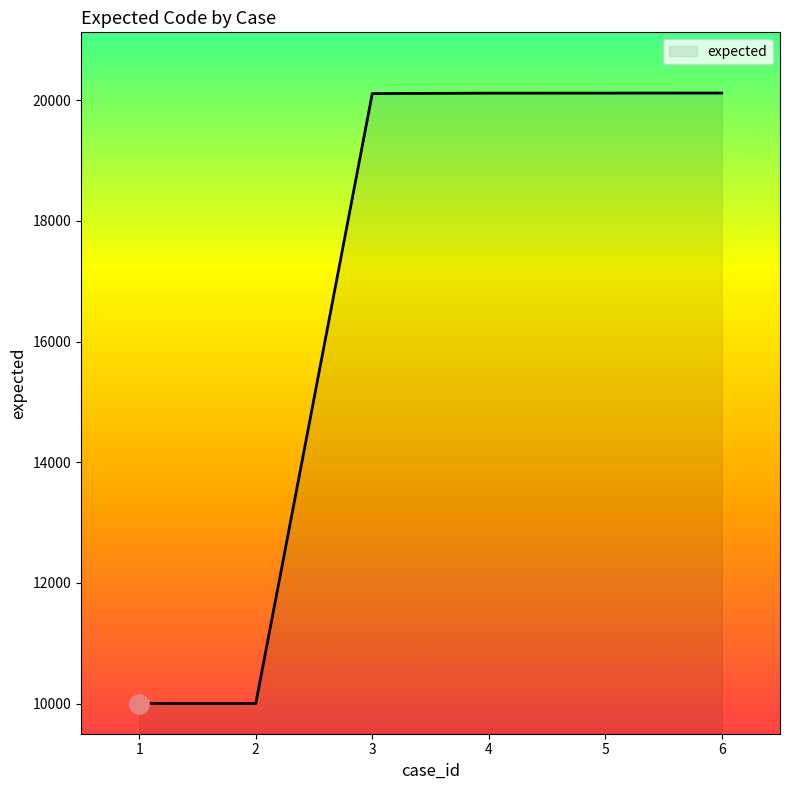

How many lines are shown in the chart?

1